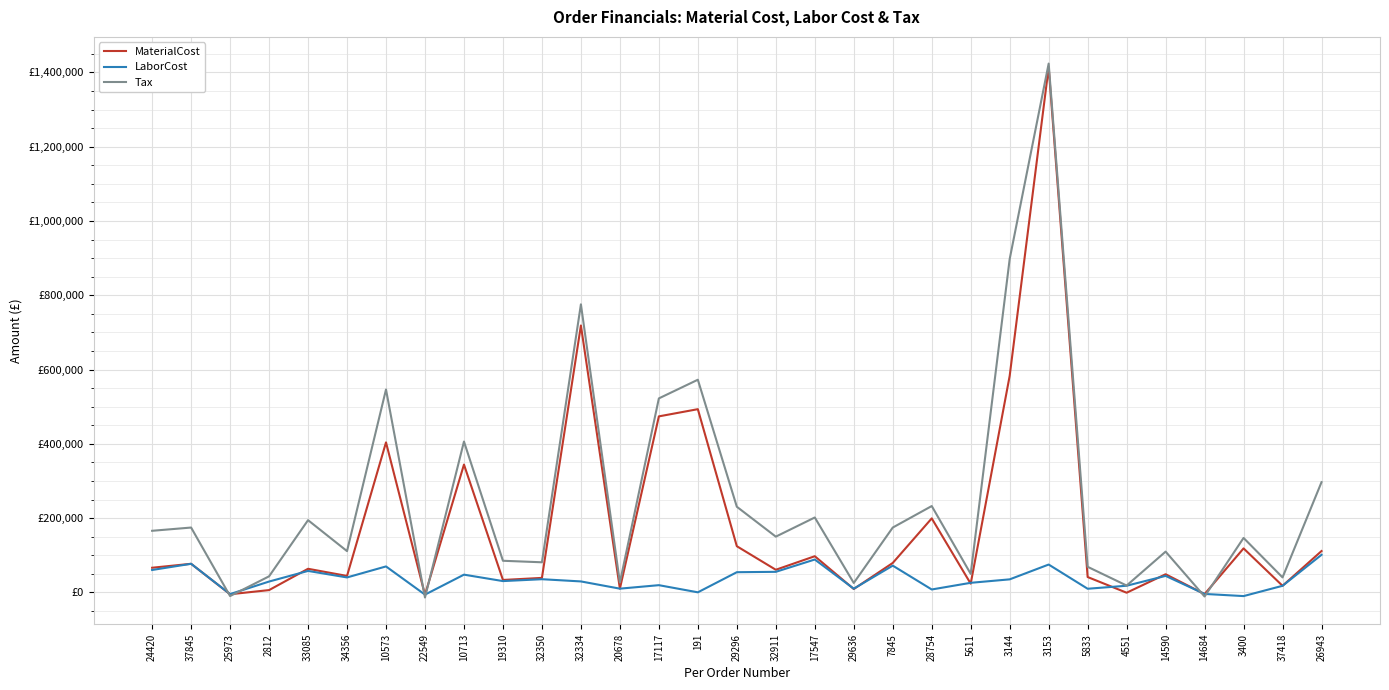

What are all the series names shown in the legend?

MaterialCost, LaborCost, Tax